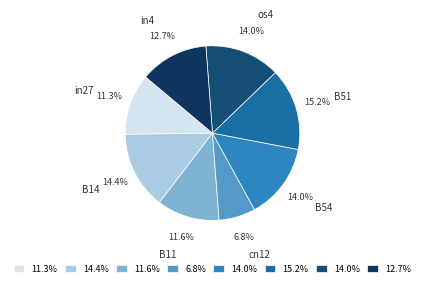

Is the sum of os4 and B11 greater than half?

No